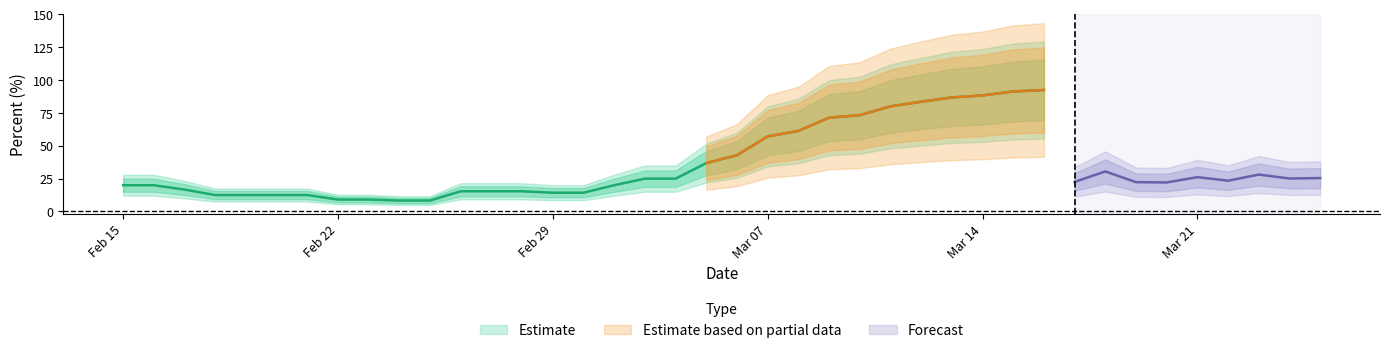

List the labels in order of value, smallest first.

2020-02-24, 2020-02-25, 2020-02-22, 2020-02-23, 2020-02-18, 2020-02-19, 2020-02-20, 2020-02-21, 2020-02-29, 2020-03-01, 2020-02-26, 2020-02-27, 2020-02-28, 2020-02-17, 2020-02-15, 2020-02-16, 2020-03-02, 2020-03-20, 2020-03-19, 2020-03-17, 2020-03-22, 2020-03-03, 2020-03-04, 2020-03-24, 2020-03-25, 2020-03-21, 2020-03-23, 2020-03-18, 2020-03-05, 2020-03-06, 2020-03-07, 2020-03-08, 2020-03-09, 2020-03-10, 2020-03-11, 2020-03-12, 2020-03-13, 2020-03-14, 2020-03-15, 2020-03-16